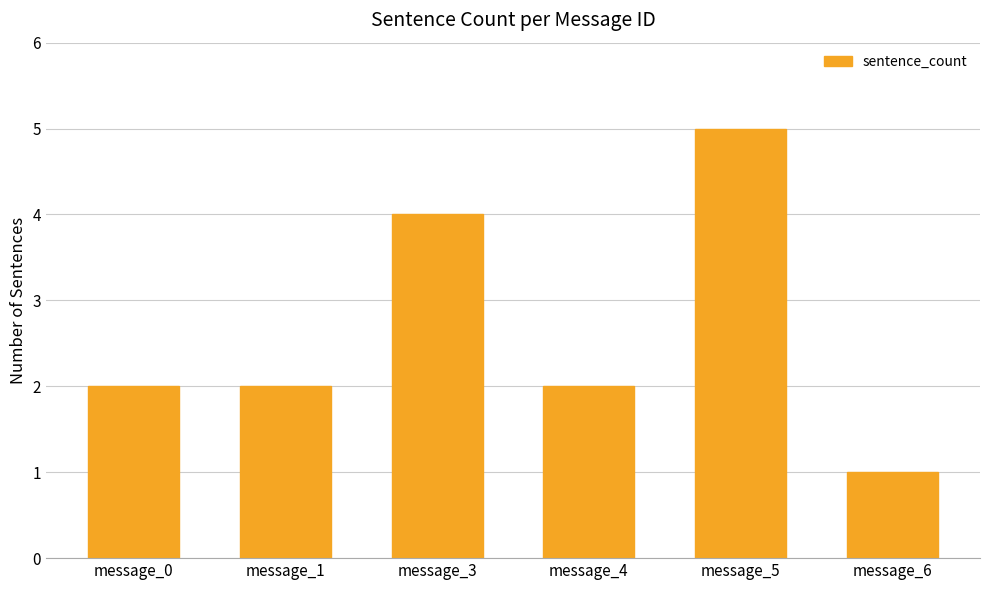

What is the sum of the values at message_4 and message_0?

4